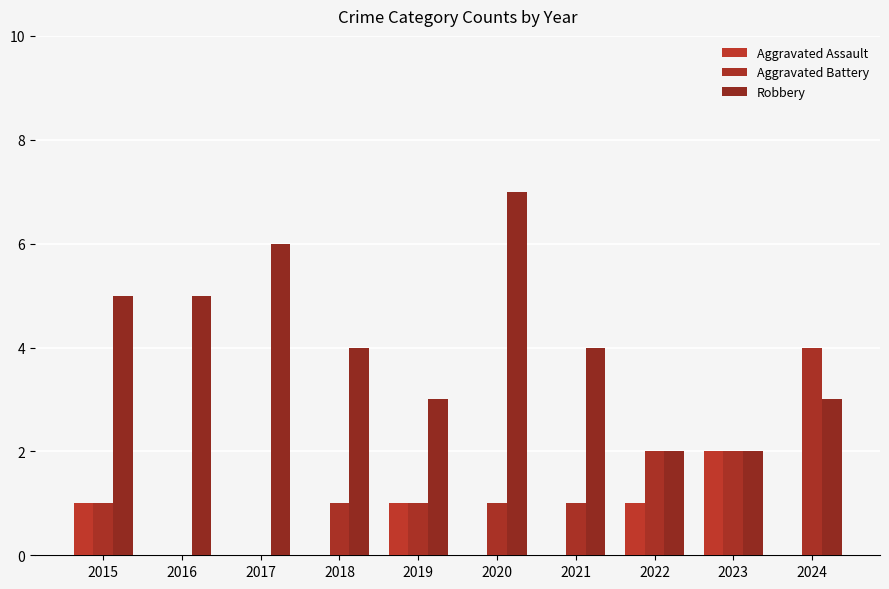

At which category does the chart reach its minimum across all series?

2016